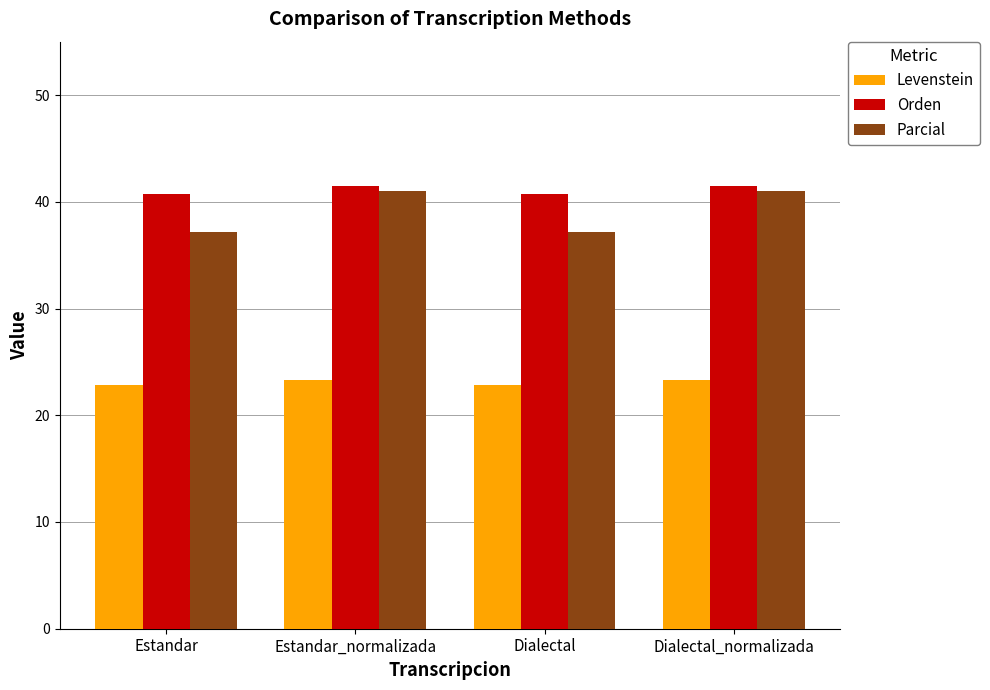

What is the difference between the second highest and second lowest values in the Orden series?

0.8